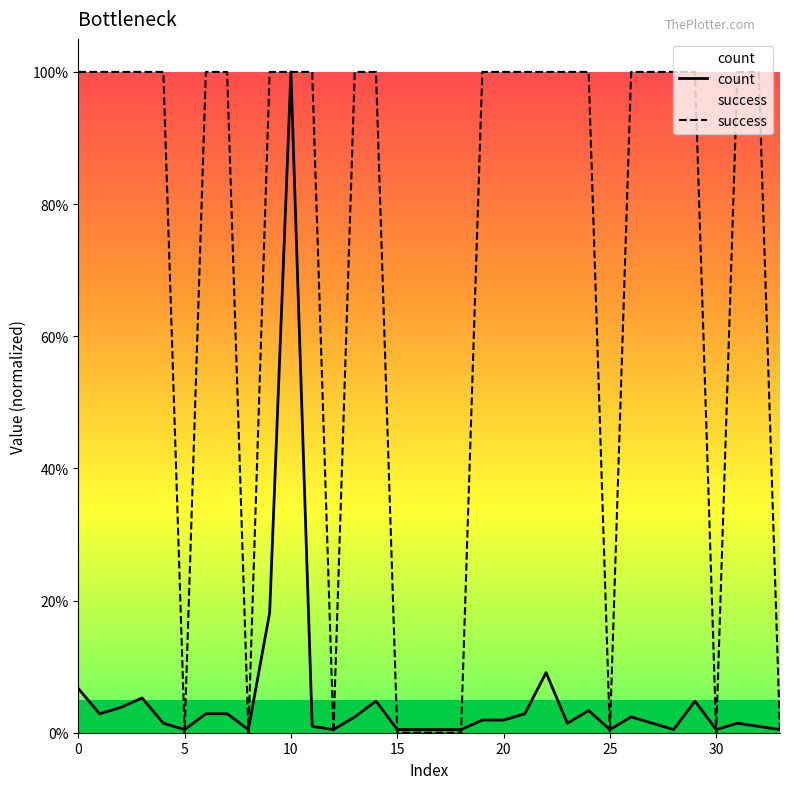

At which label is count closest to 0?

5